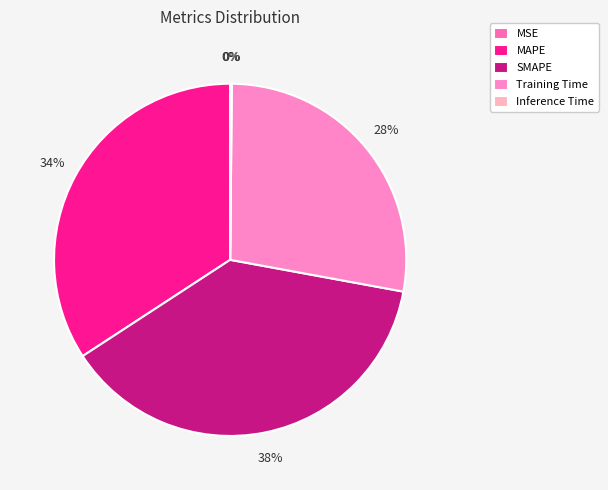

To the nearest percent, what is the average slice percentage?

20%